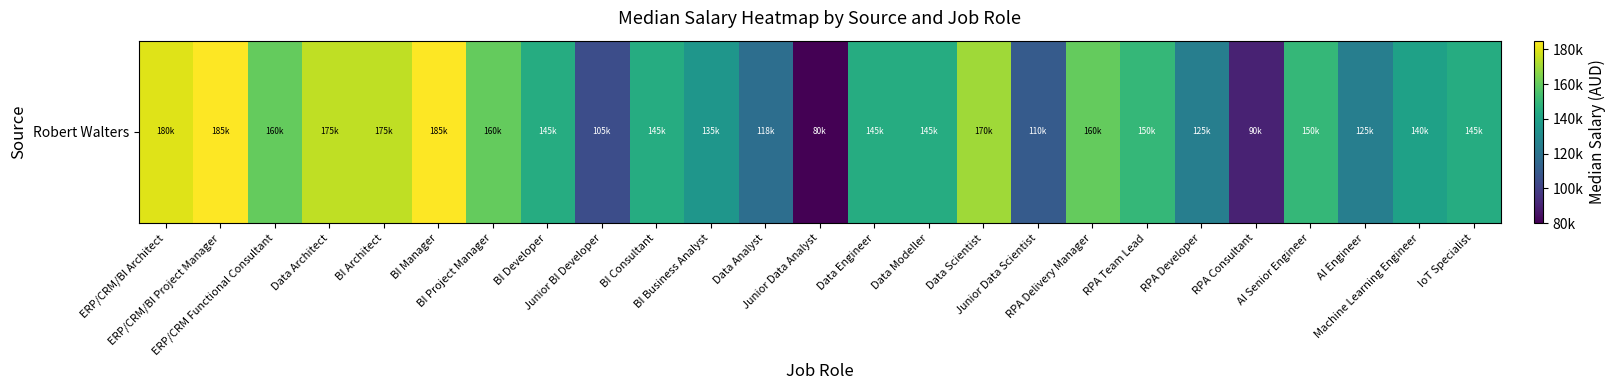

List the labels in order of value, smallest first.

Junior Data Analyst, RPA Consultant, Junior BI Developer, Junior Data Scientist, Data Analyst, RPA Developer, AI Engineer, BI Business Analyst, Machine Learning Engineer, BI Developer, BI Consultant, Data Engineer, Data Modeller, IoT Specialist, RPA Team Lead, AI Senior Engineer, ERP/CRM Functional Consultant, BI Project Manager, RPA Delivery Manager, Data Scientist, Data Architect, BI Architect, ERP/CRM/BI Architect, ERP/CRM/BI Project Manager, BI Manager